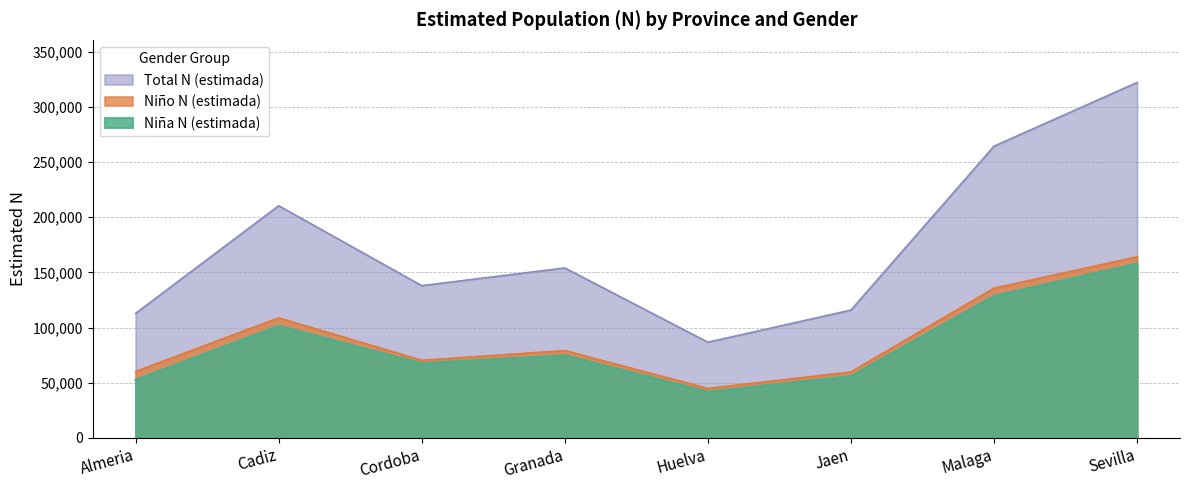

Reading left to right, what are all the values shown in this chart?

Niña N (estimada): 52568	101562	67597	74861	41852	56055	128622	157904
Niño N (estimada): 60217	108757	70327	79111	44843	59732	135655	164058
Total N (estimada): 112785	210319	137924	153972	86695	115787	264277	321962